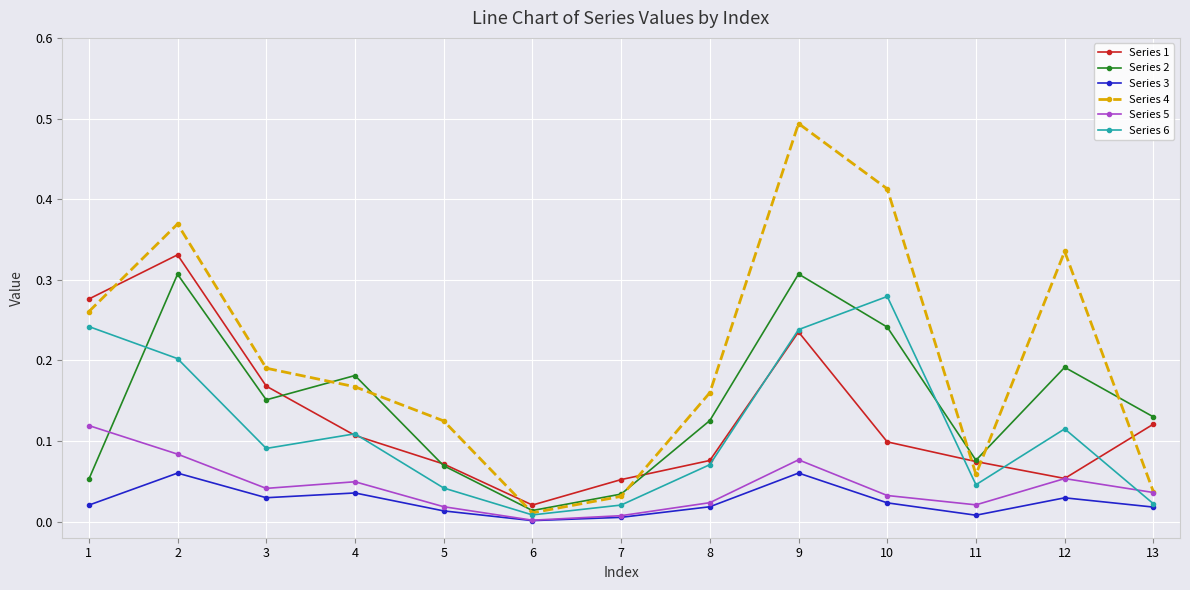

Is it true that Series 3 equals 0.0 at 11?

True